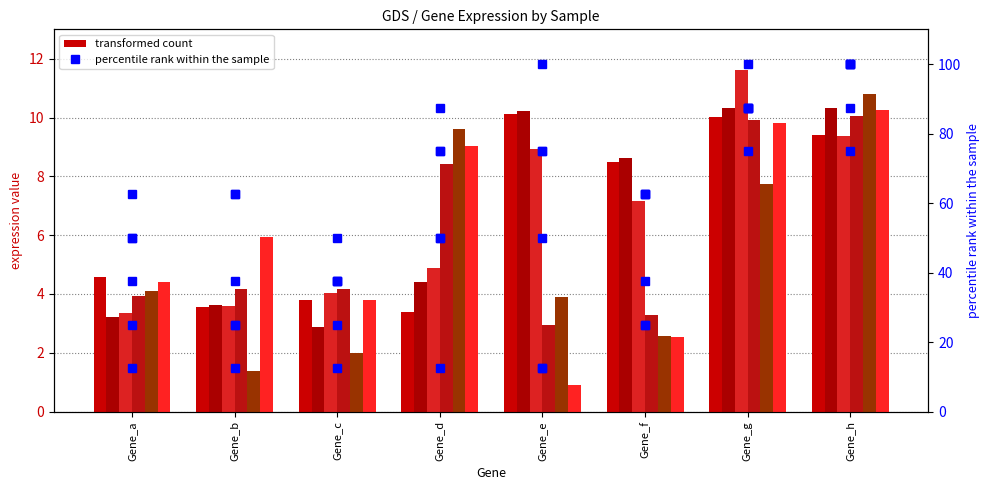

Reading left to right, what are all the values shown in this chart?

Sample_1.hi: Gene_a=4.6	Gene_b=3.6	Gene_c=3.8	Gene_d=3.4	Gene_e=10.1	Gene_f=8.5	Gene_g=10.0	Gene_h=9.4
Sample_2.hi: Gene_a=3.2	Gene_b=3.6	Gene_c=2.9	Gene_d=4.4	Gene_e=10.2	Gene_f=8.6	Gene_g=10.3	Gene_h=10.3
Sample_3.hi: Gene_a=3.4	Gene_b=3.6	Gene_c=4.0	Gene_d=4.9	Gene_e=8.9	Gene_f=7.2	Gene_g=11.6	Gene_h=9.4
Sample_4.low: Gene_a=3.9	Gene_b=4.2	Gene_c=4.2	Gene_d=8.4	Gene_e=2.9	Gene_f=3.3	Gene_g=9.9	Gene_h=10.1
Sample_5.low: Gene_a=4.1	Gene_b=1.4	Gene_c=2.0	Gene_d=9.6	Gene_e=3.9	Gene_f=2.6	Gene_g=7.7	Gene_h=10.8
Sample_1.low: Gene_a=4.4	Gene_b=5.9	Gene_c=3.8	Gene_d=9.0	Gene_e=0.9	Gene_f=2.5	Gene_g=9.8	Gene_h=10.2